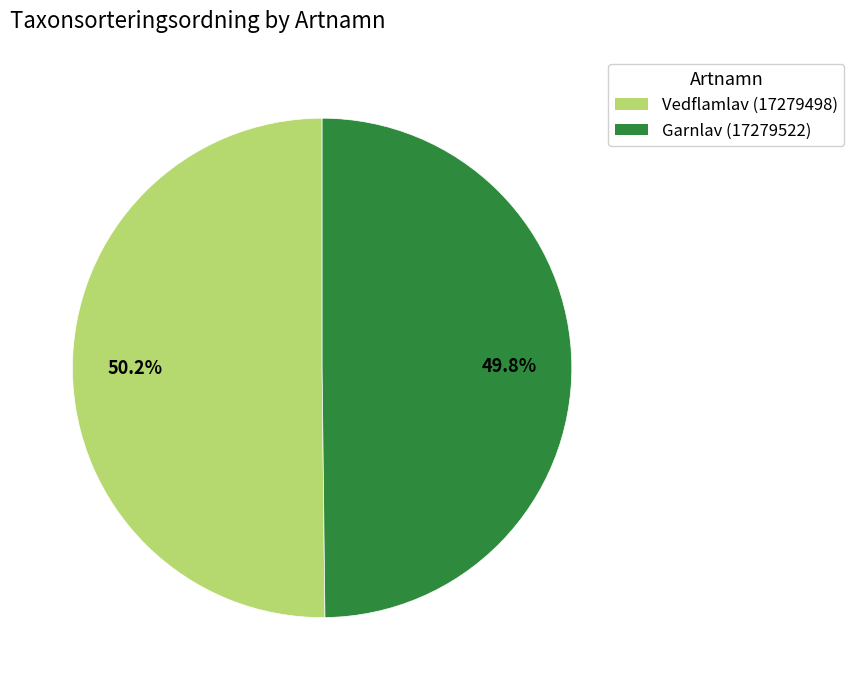

Approximately how many times larger is the value at Vedflamlav (17279498) compared to Garnlav (17279522)?

1.0